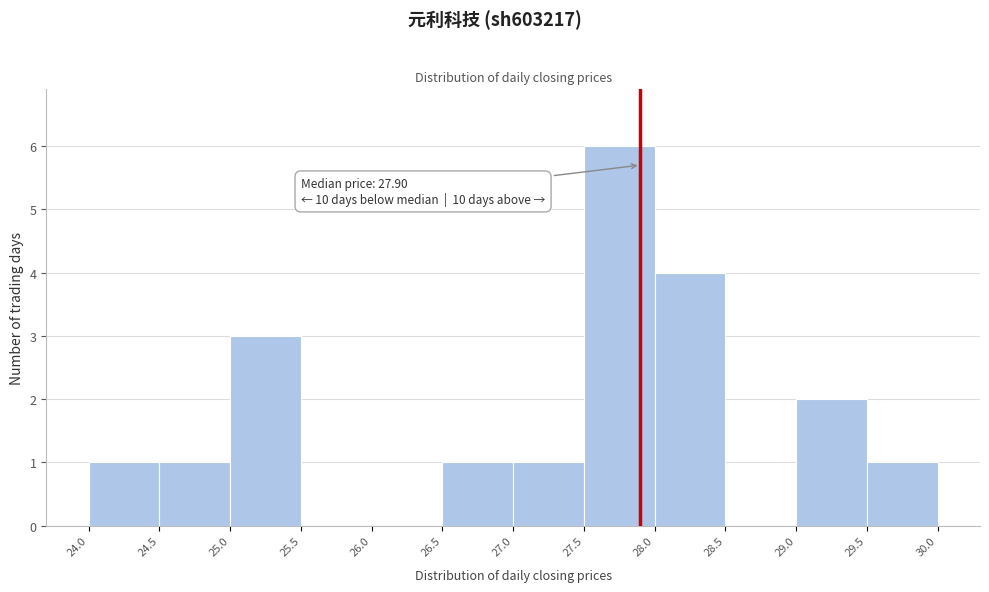

Over which range of the x-axis is the bar tallest?

27.5 to 28.0